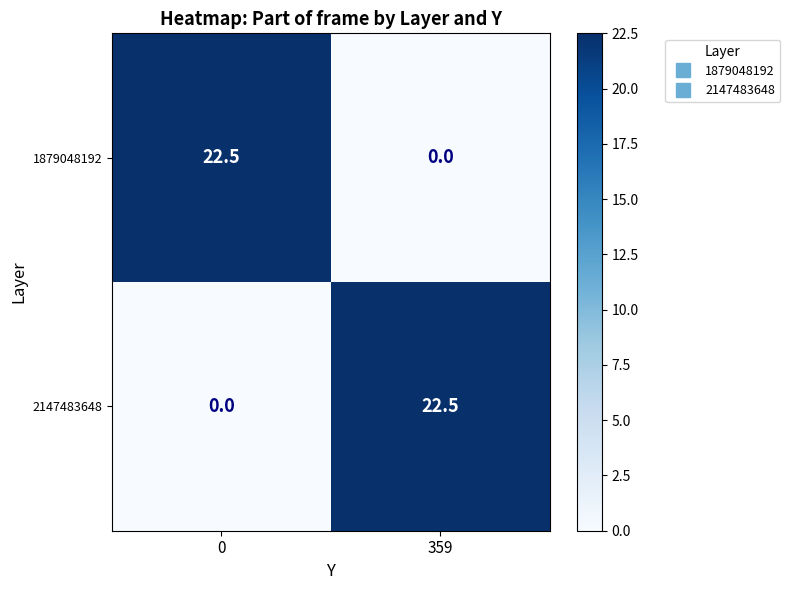

What is the difference between the highest and lowest values at 359?

22.5